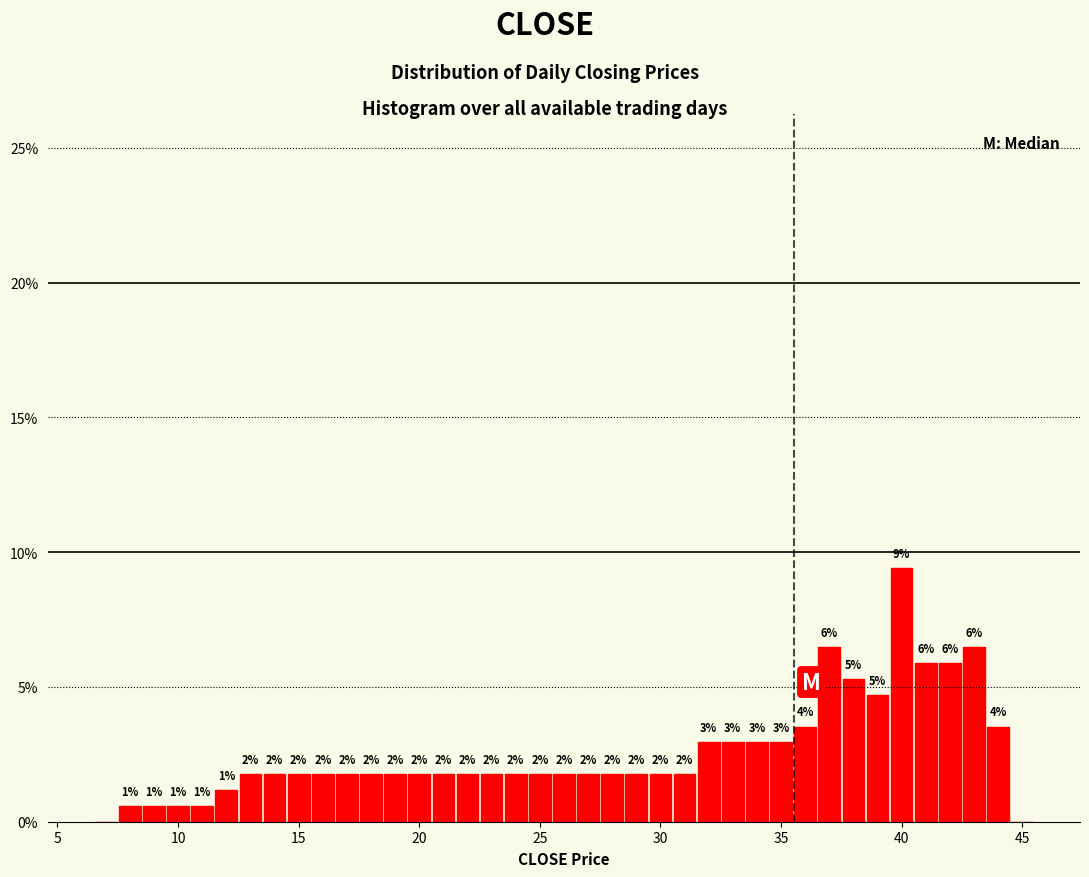

Read against the x-axis, roughly where is the centre of the tallest bar?

40.0